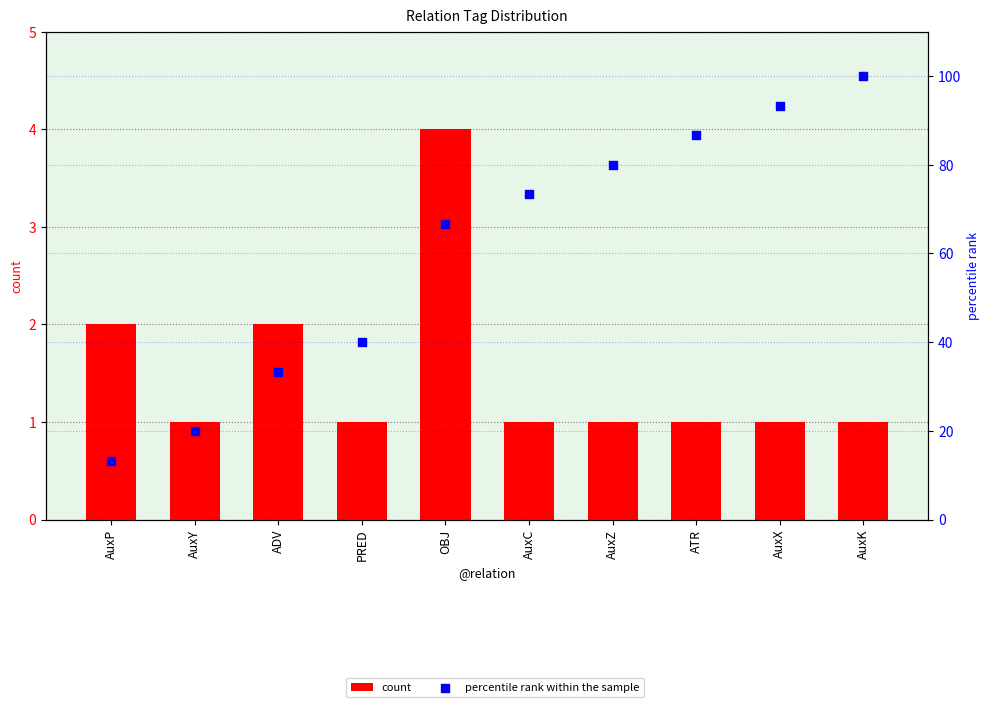

Which series has the widest spread of Y values?

percentile rank within the sample